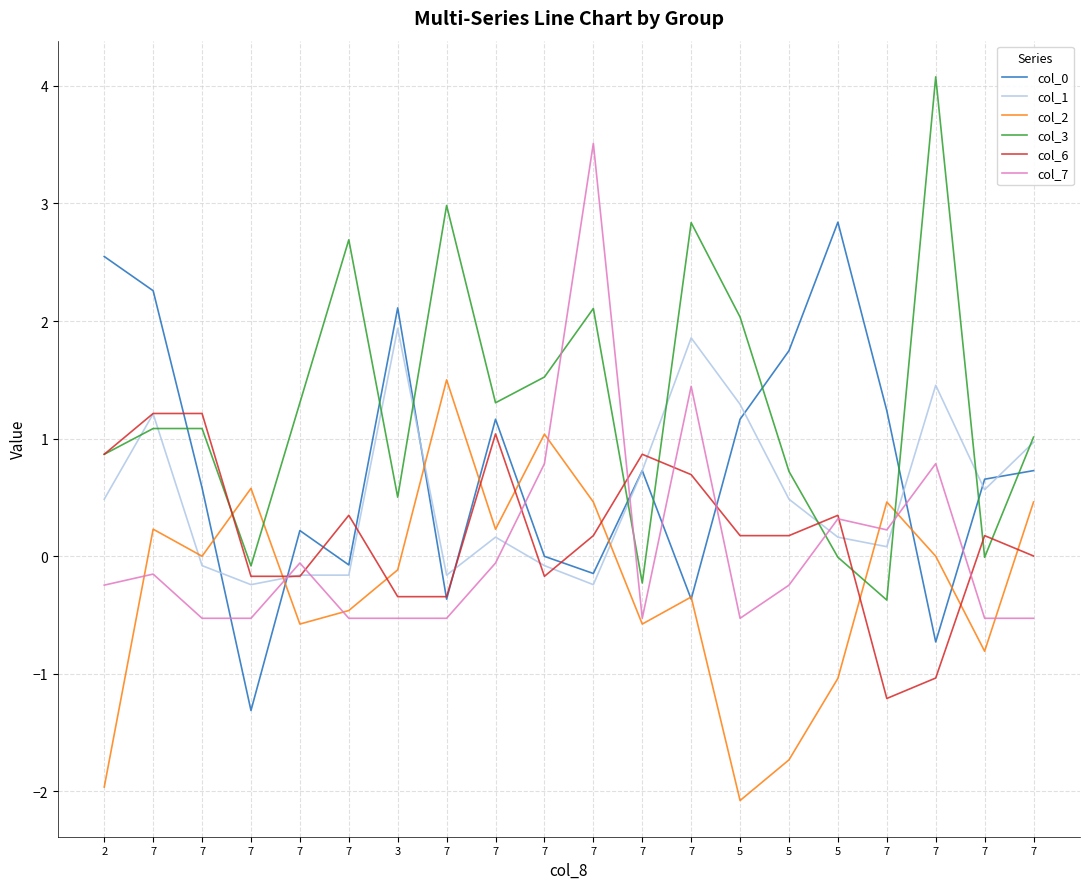

Is the value of col_6 at 7 greater than the value of col_7 at 7?

Yes